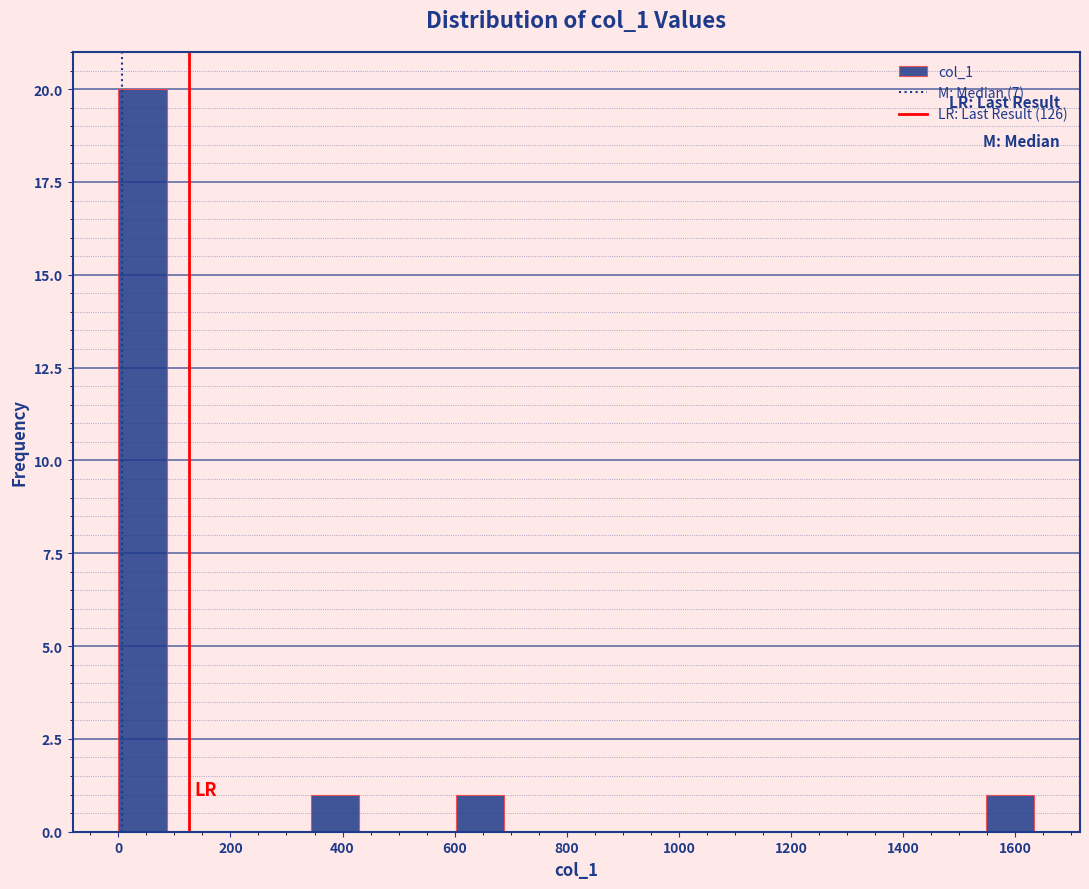

Reading left to right, transcribe this chart: for each bar, give the range it covers on the x-axis and its height. Neither the bar edges nor the heights are printed on the chart, so give them approximately, as read against the axes.

0 to 86: 20
86 to 172: 0
172 to 258: 0
258 to 344: 0
344 to 430: 1
430 to 516: 0
516 to 602: 0
602 to 688: 1
688 to 774: 0
774 to 860: 0
860 to 946: 0
946 to 1032: 0
1032 to 1118: 0
1118 to 1204: 0
1204 to 1290: 0
1290 to 1376: 0
1376 to 1462: 0
1462 to 1548: 0
1548 to 1634: 1